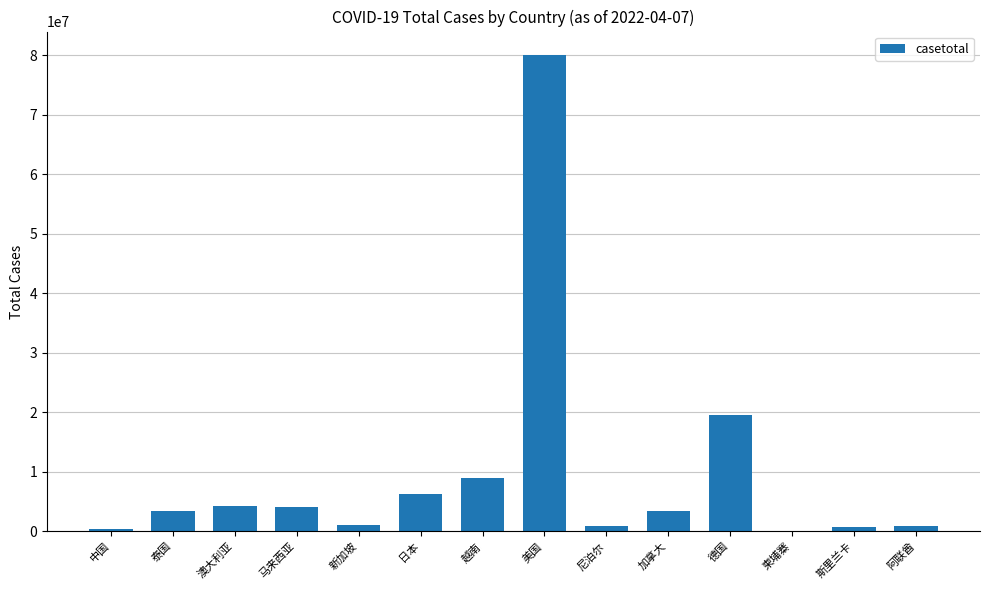

At which label is the value closest to 40040749?

德国